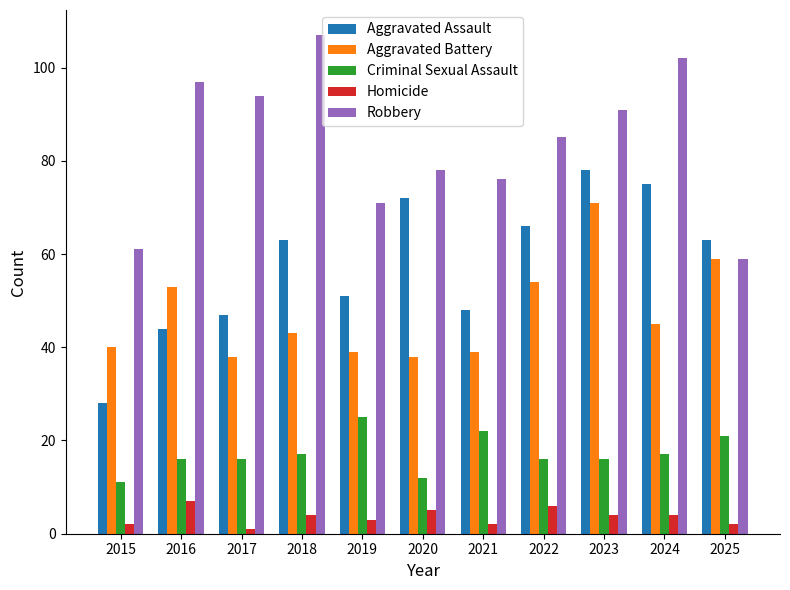

What is the approximate value of Robbery at 2022?

85